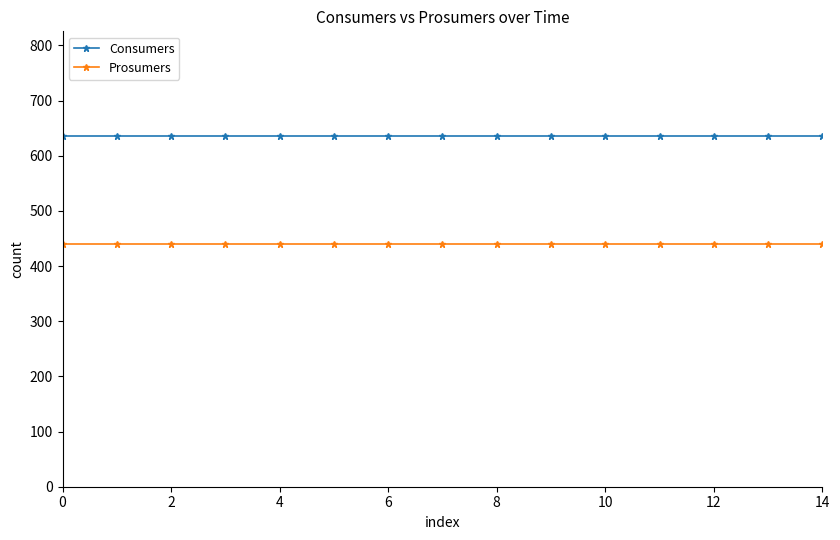

What is the average value of the Prosumers series?

440